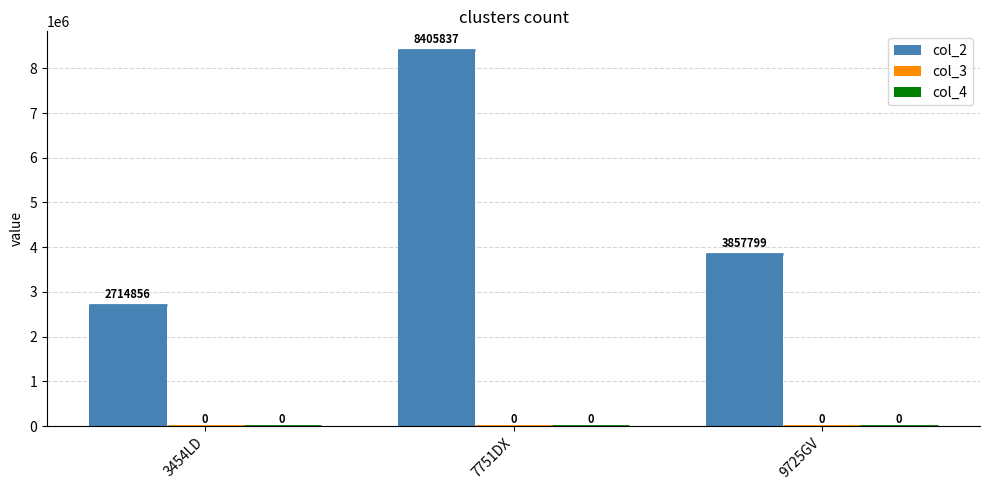

At which category does the chart reach its minimum across all series?

3454LD